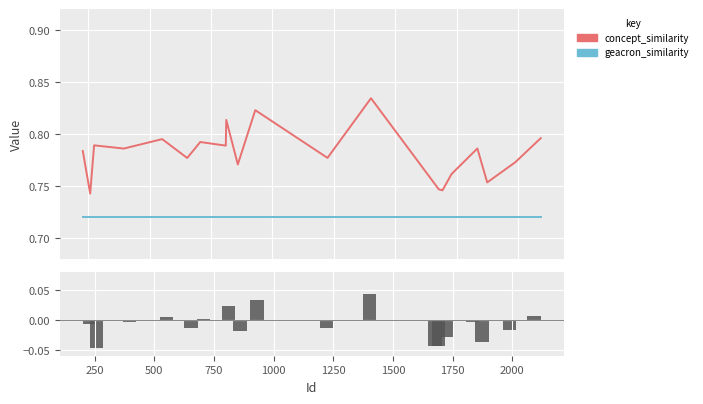

The concept_similarity series shows 0.4 at 17. True or false?

False